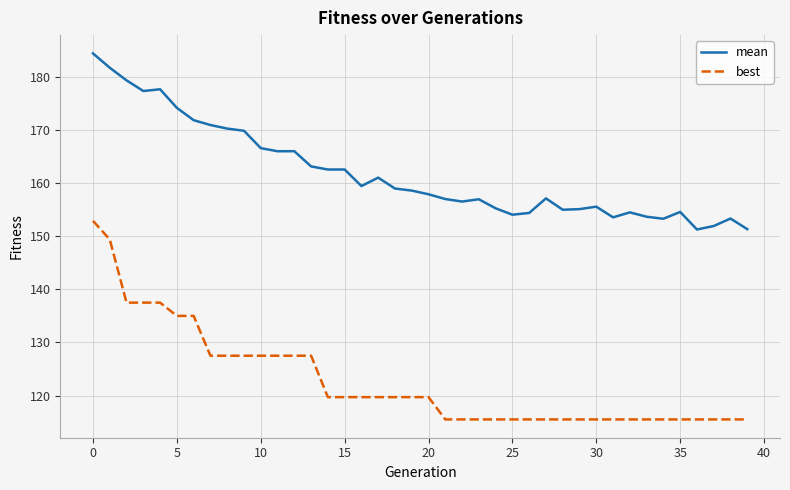

List the series in order of their peak value, highest first.

mean, best